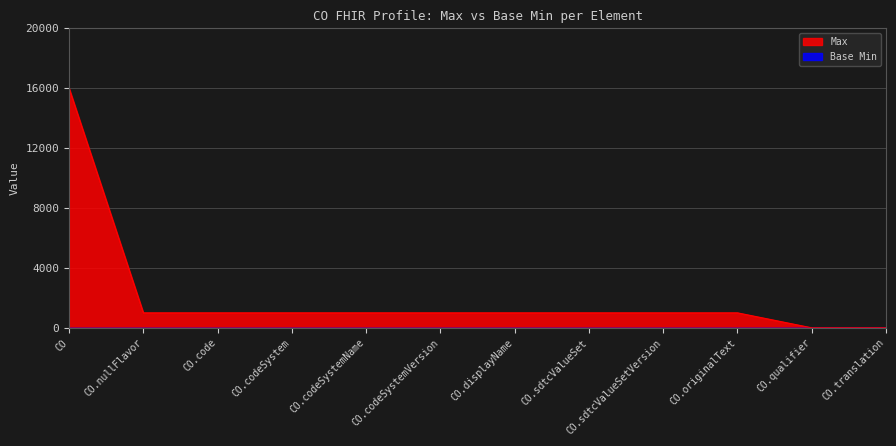

What is the value of the 3rd point from the left?

1000